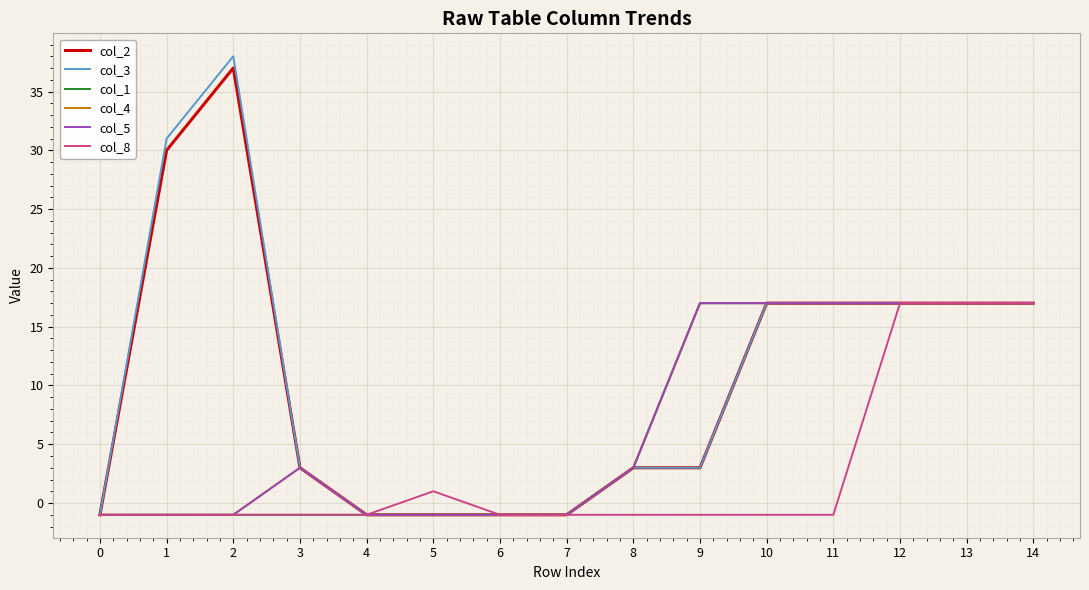

At which label is col_3 closest to 18?

10